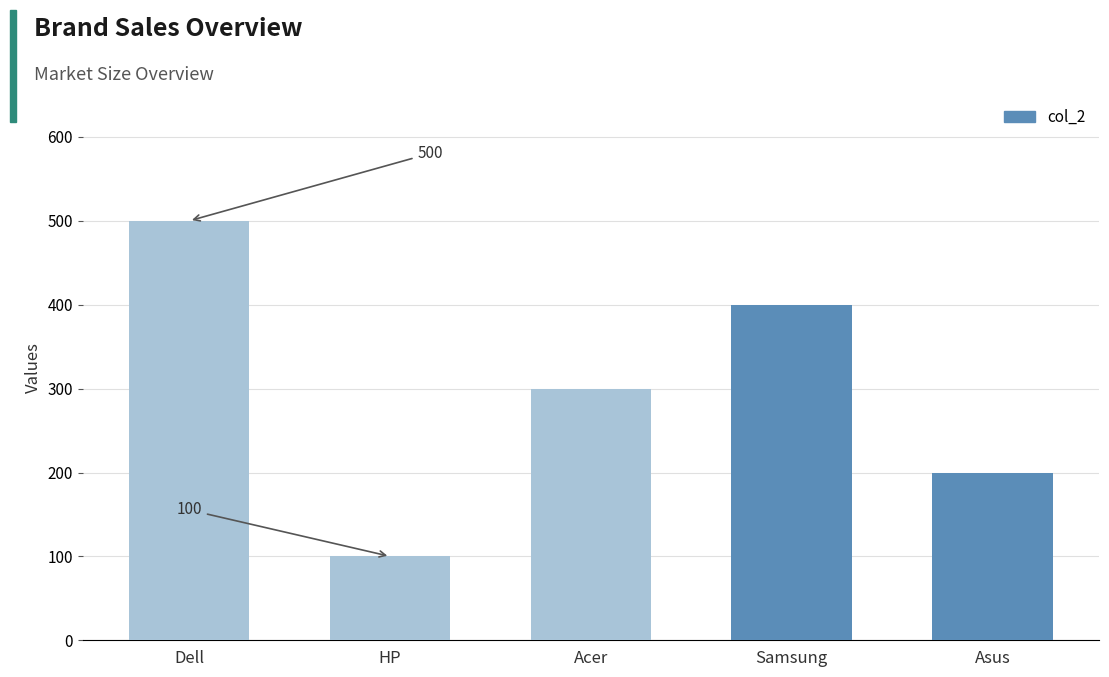

What is the difference between the maximum and minimum values?

400